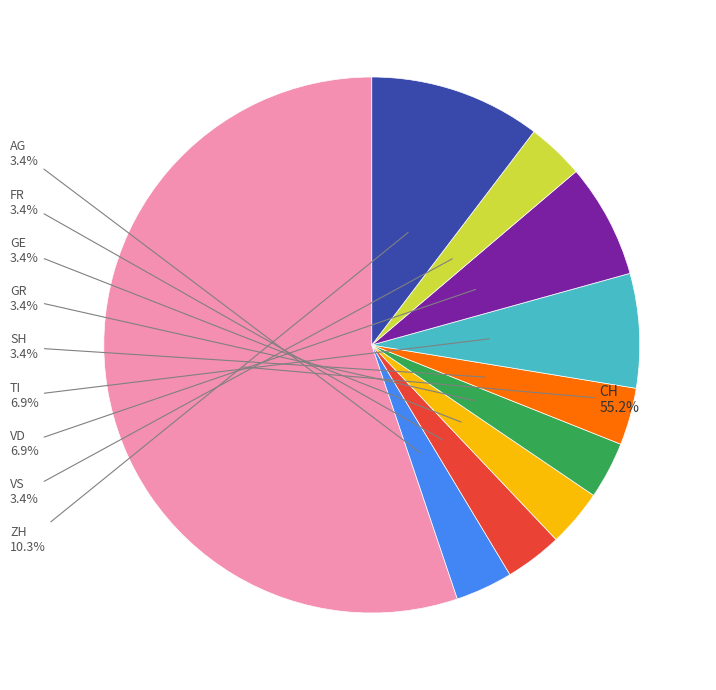

Is there any slice that represents more than half of the pie?

Yes